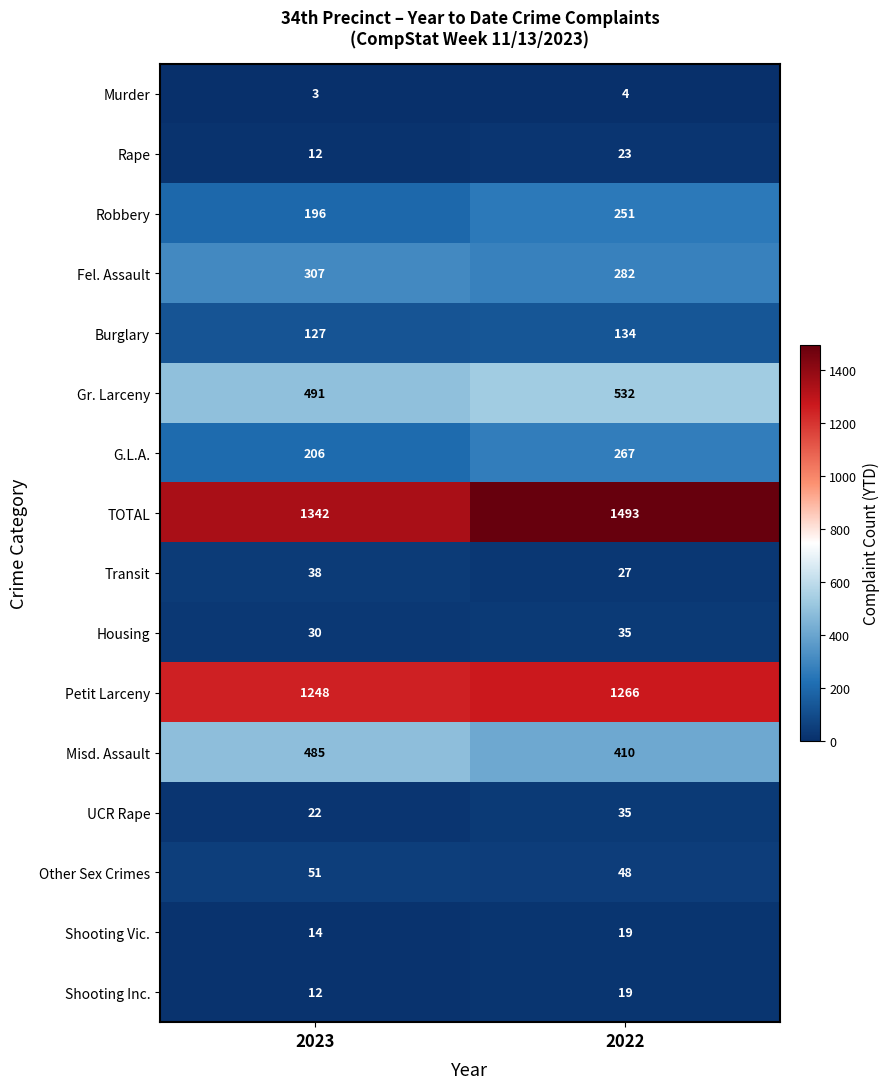

The Rape series shows 19 at 2023. True or false?

False